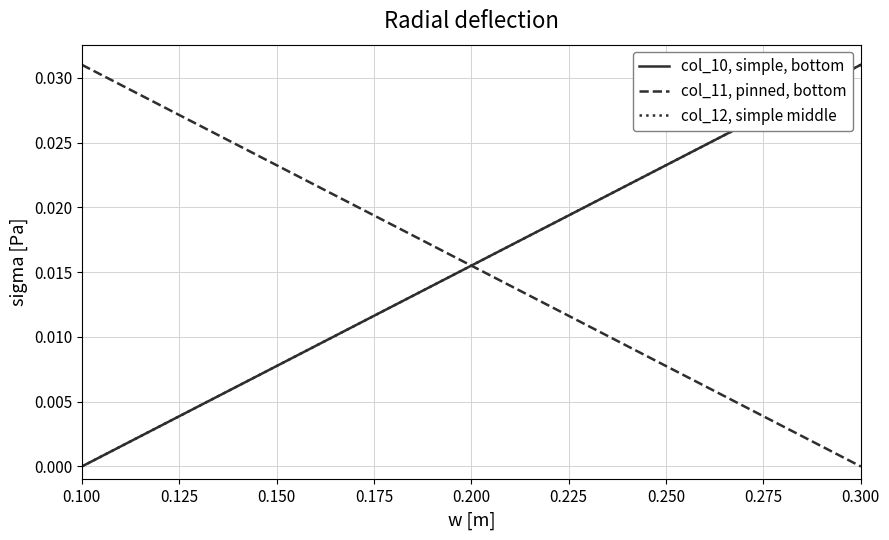

At which label is col_10, simple, bottom closest to 0?

0.100